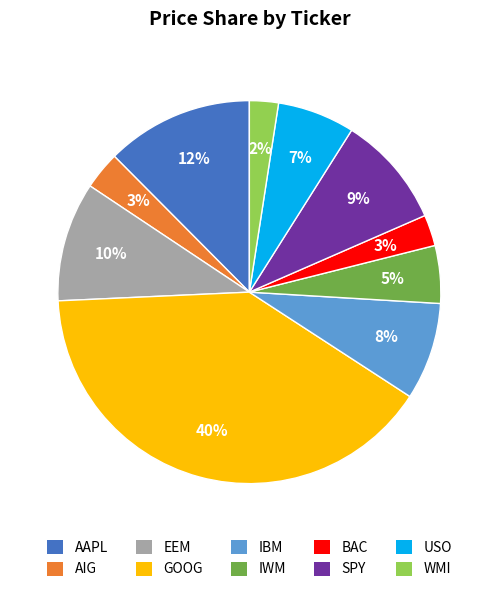

Is USO the majority of the pie?

No